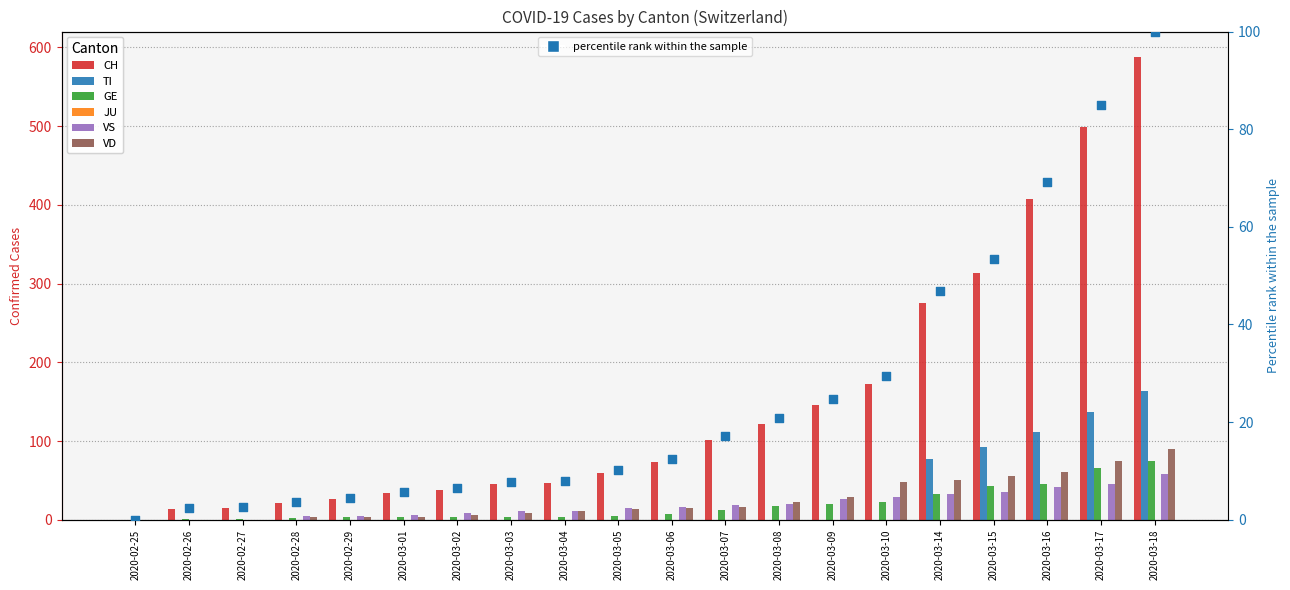

Is the value of VS at 2020-03-06 greater than the value of CH at 2020-03-15?

No